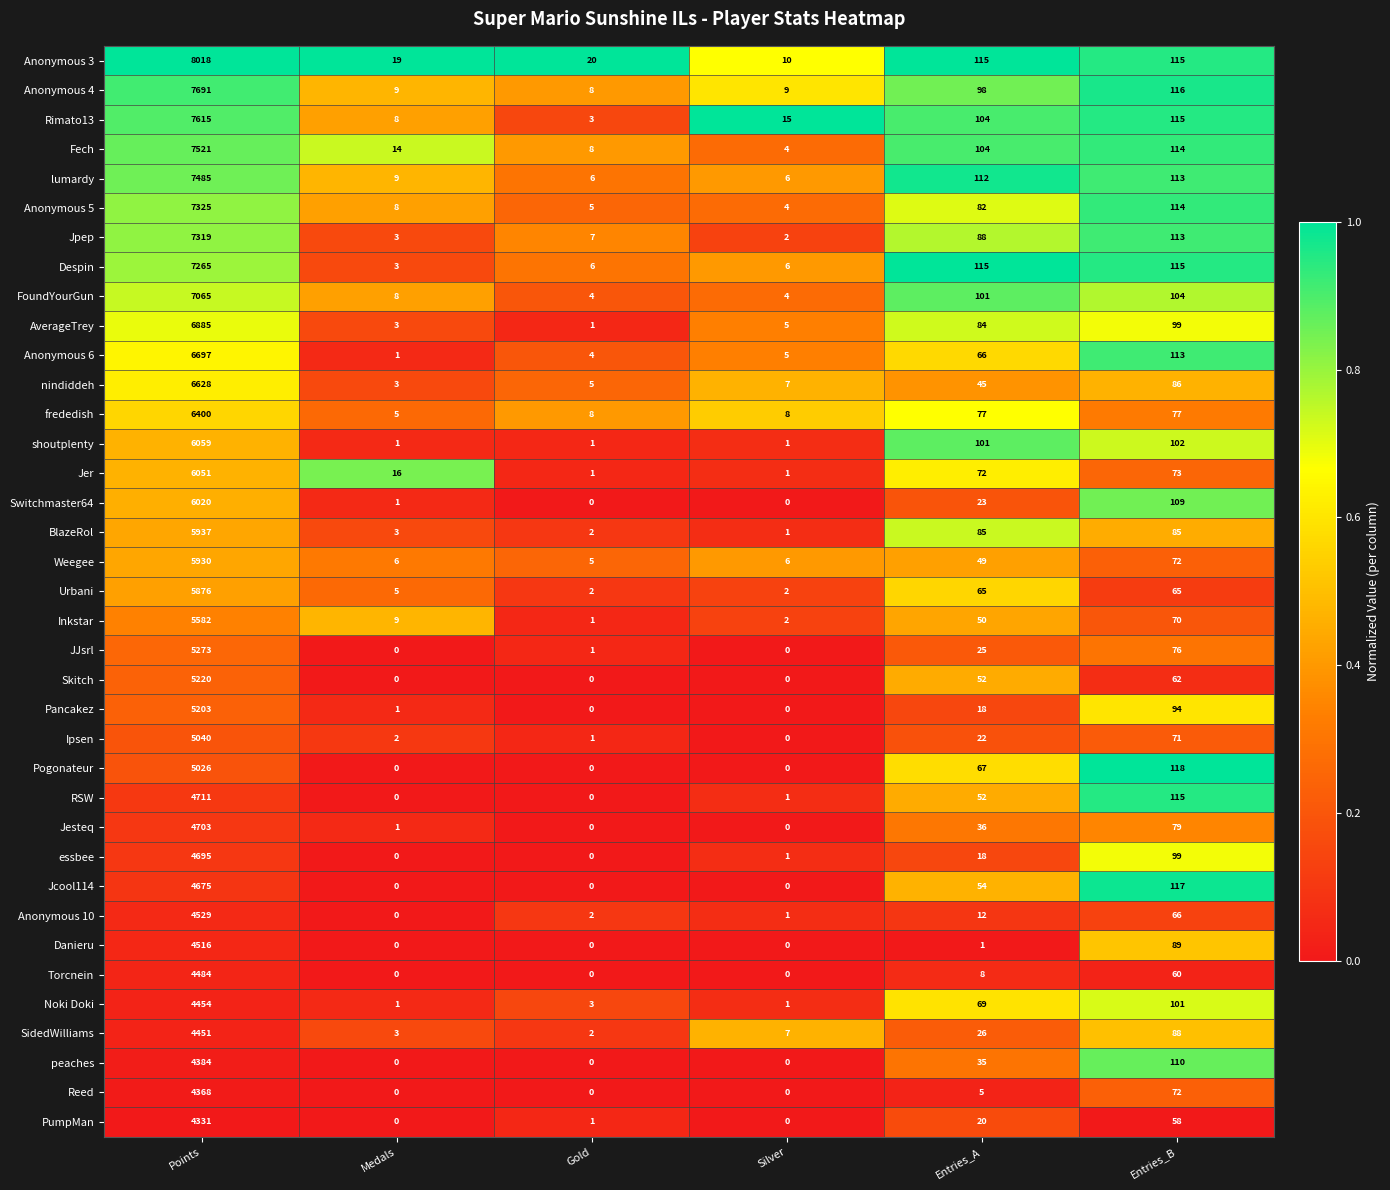

How many values in the Inkstar series are below 50?

3